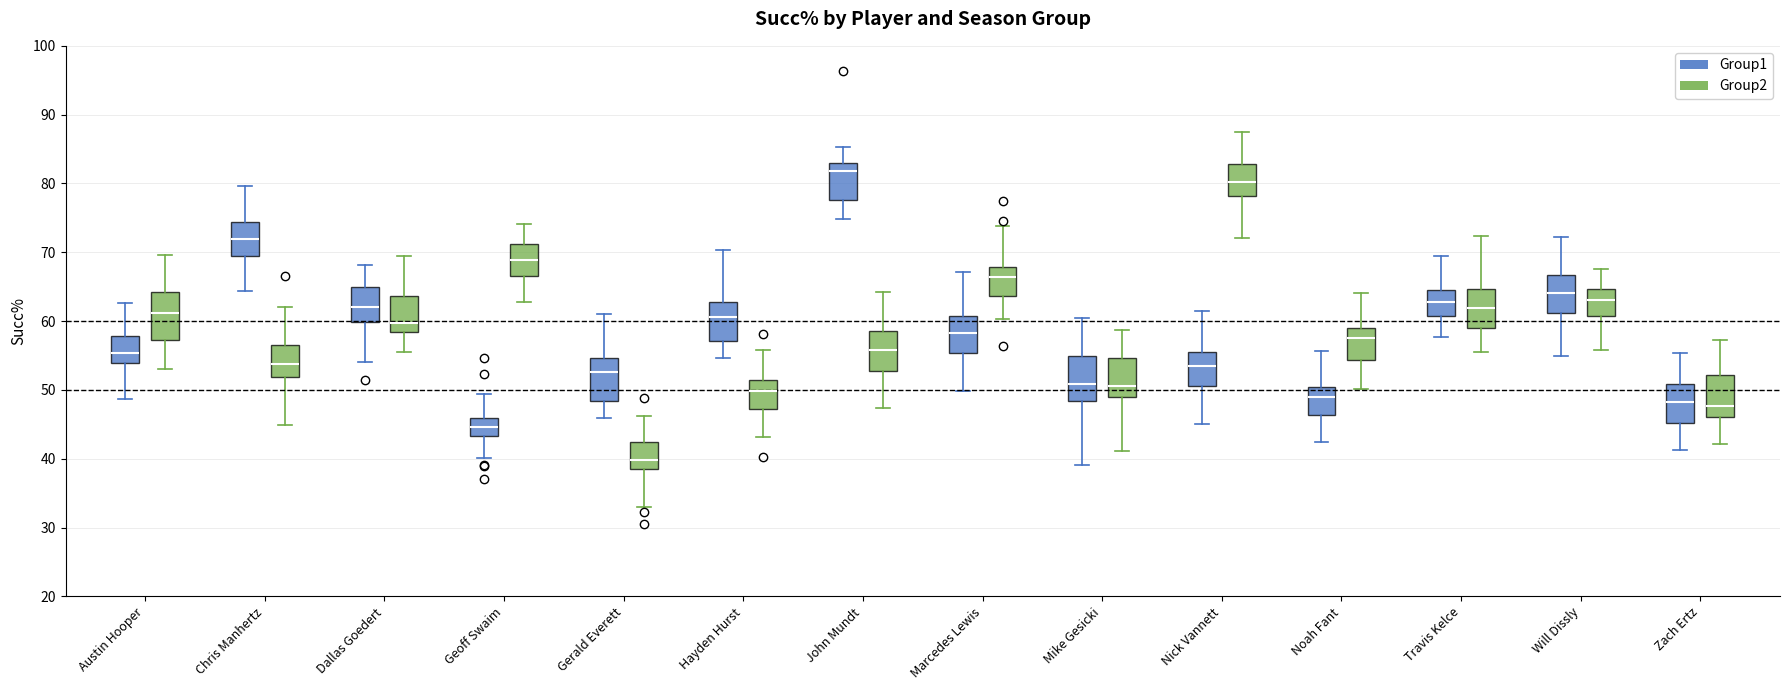

Where is the upper edge of the box for Hayden Hurst (Group1) on the y-axis? The values are not printed on the chart, so give them approximately, as read against the axis.

63